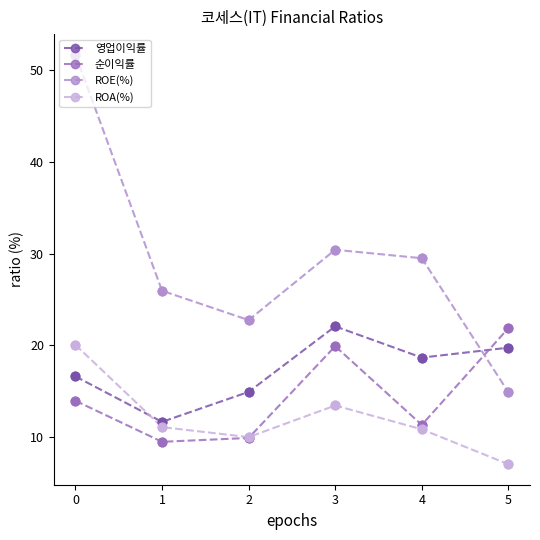

Which series has the largest total across all categories?

ROE(%)